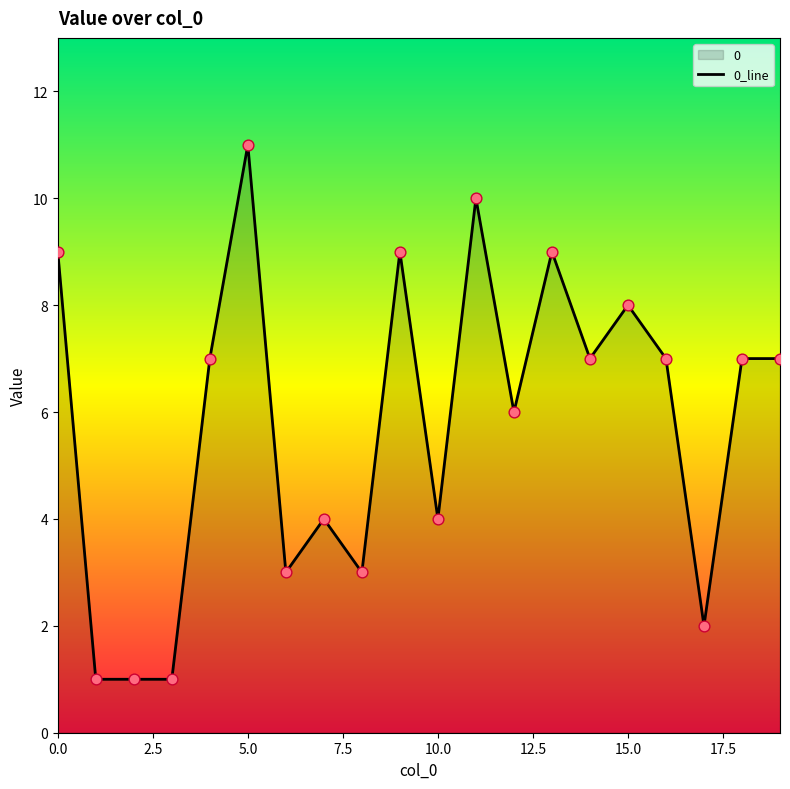

Between 11 and 12, which is larger?

11